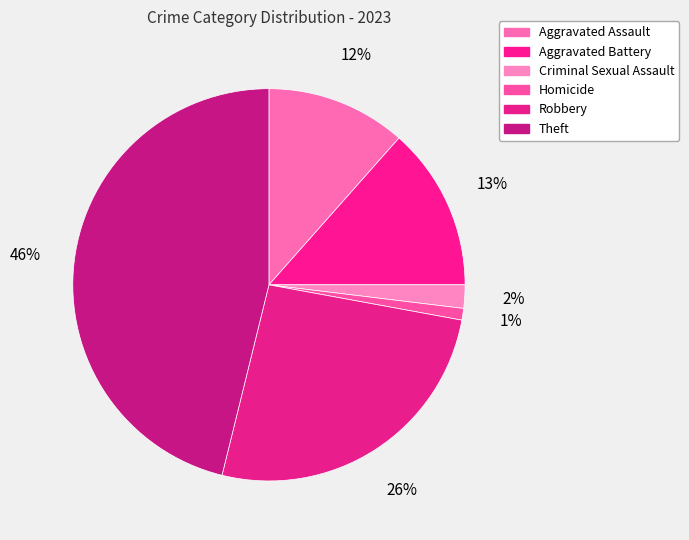

Count the number of slices in the pie.

6